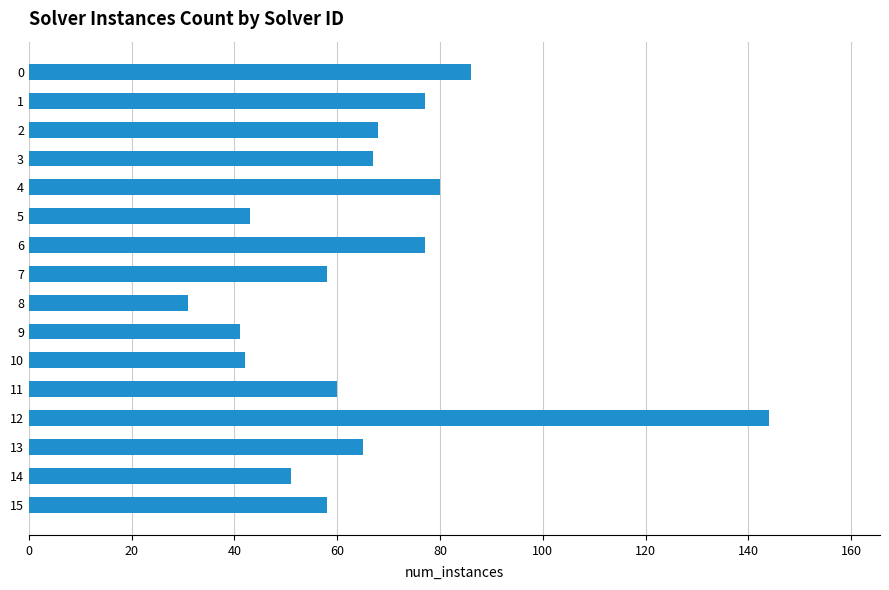

Count the number of categories in the chart.

16